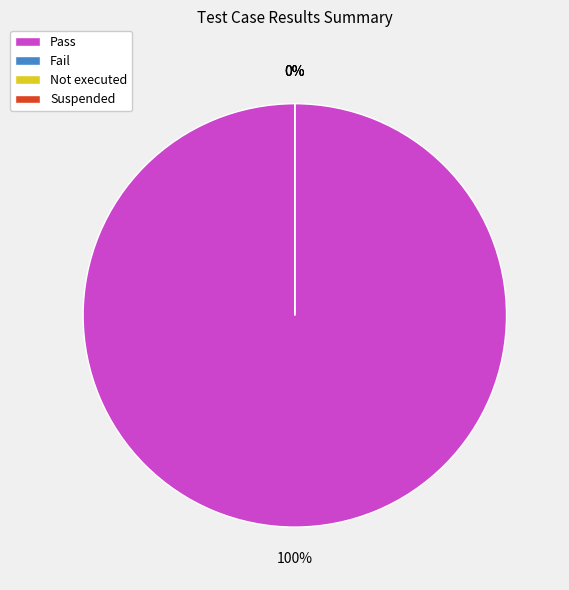

What is the majority slice?

Pass